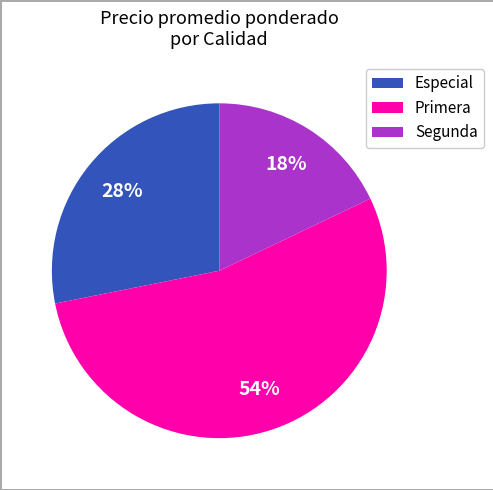

How many segments does this pie chart have?

3